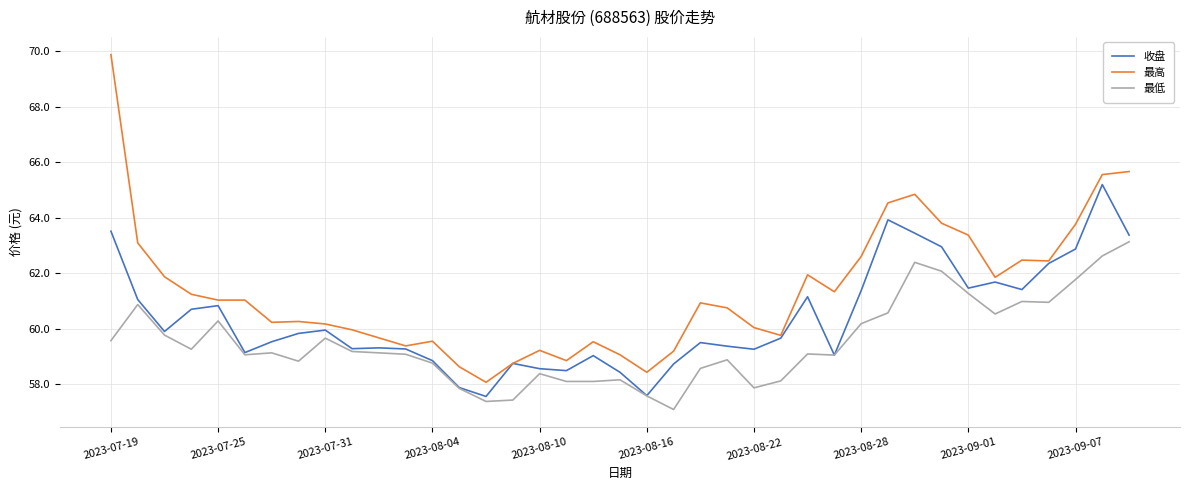

What is the minimum value shown in the chart?

57.1